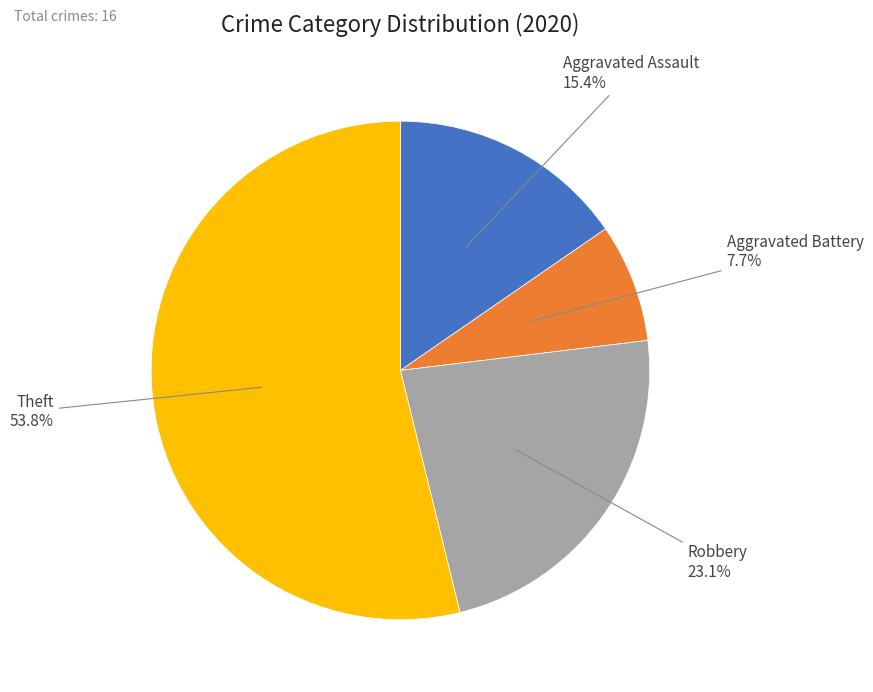

Is there any slice that represents more than half of the pie?

Yes